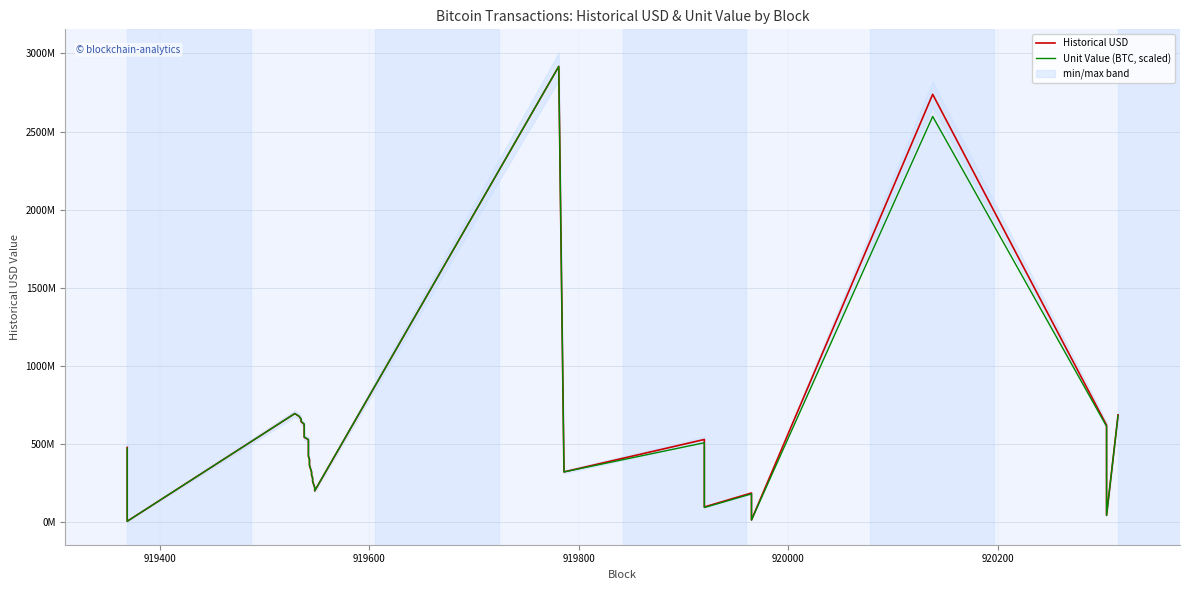

How many intersections are there between Historical USD and Unit Value (BTC, scaled)?

3